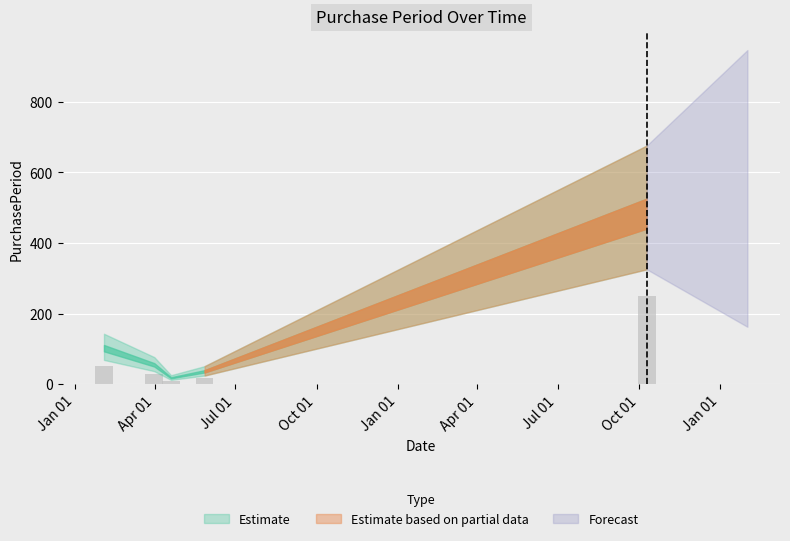

What is the average value?

72.1